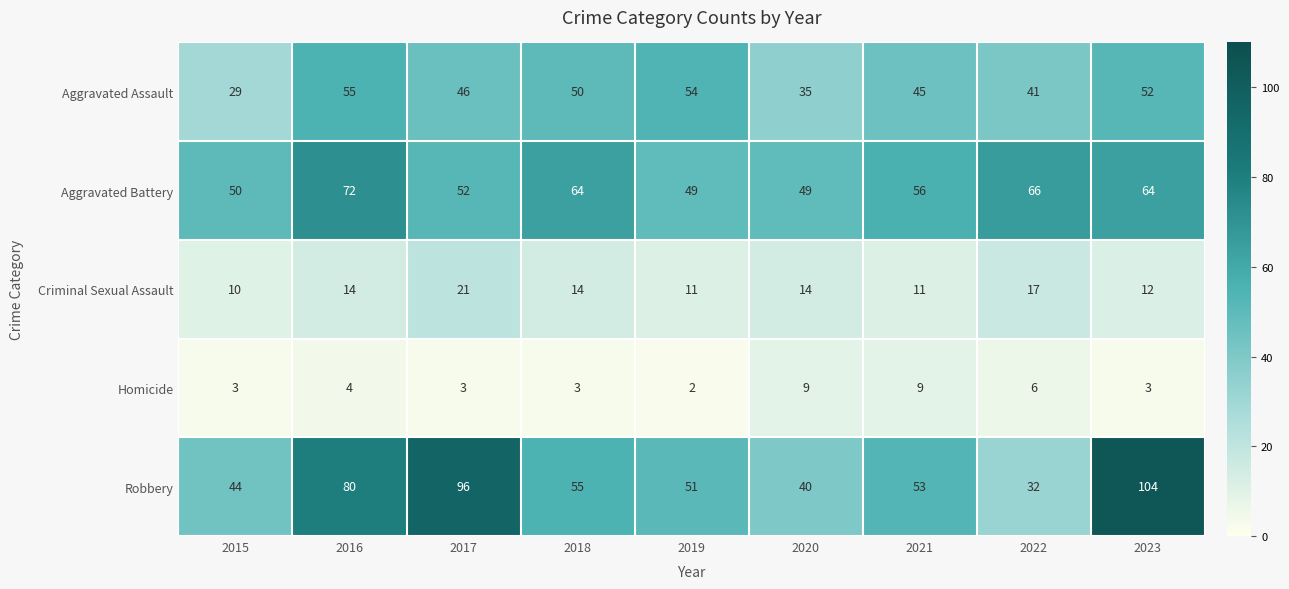

Is it true that Criminal Sexual Assault equals 24 at 2020?

False